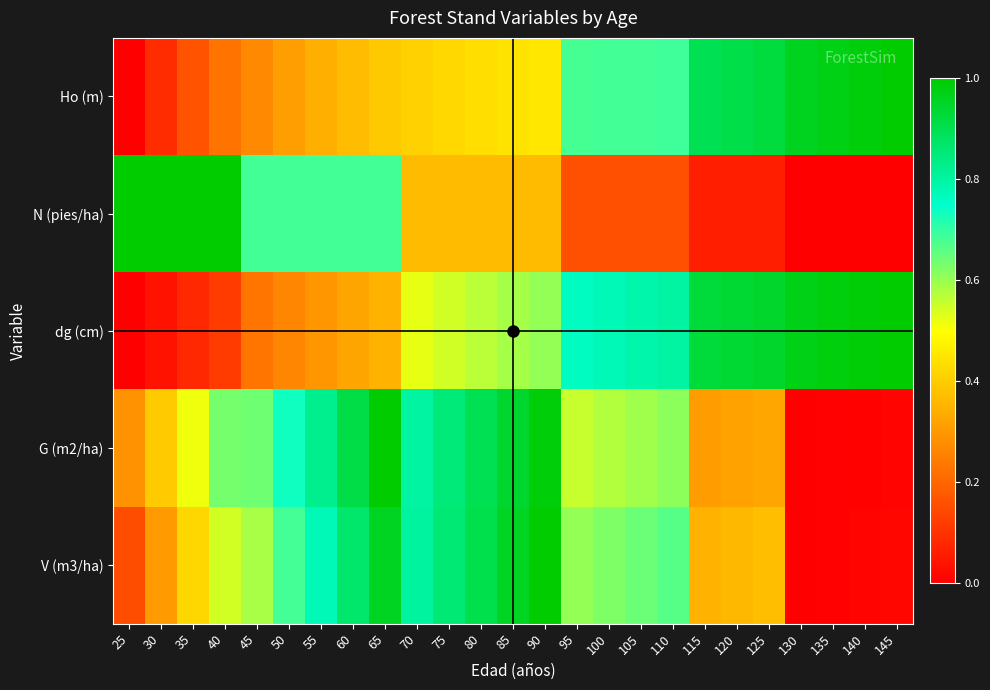

How many series are shown in this chart?

5